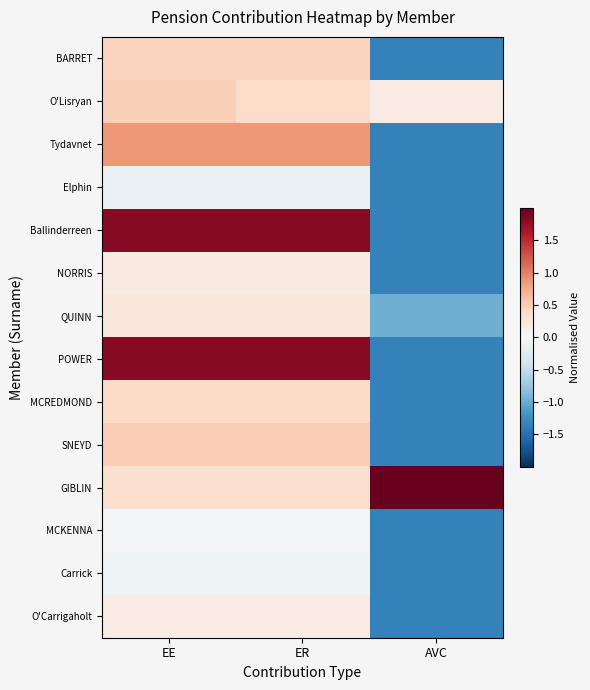

Reading left to right, extract all data points from this chart.

BARRET: EE=0.4	ER=0.4	AVC=-1.4
O'Lisryan: EE=0.5	ER=0.4	AVC=0.2
Tydavnet: EE=0.9	ER=0.9	AVC=-1.4
Elphin: EE=-0.1	ER=-0.1	AVC=-1.4
Ballinderreen: EE=1.8	ER=1.8	AVC=-1.4
NORRIS: EE=0.2	ER=0.2	AVC=-1.4
QUINN: EE=0.2	ER=0.2	AVC=-1.0
POWER: EE=1.8	ER=1.8	AVC=-1.4
MCREDMOND: EE=0.4	ER=0.4	AVC=-1.4
SNEYD: EE=0.5	ER=0.5	AVC=-1.4
GIBLIN: EE=0.3	ER=0.3	AVC=2.0
MCKENNA: EE=-0.0	ER=-0.0	AVC=-1.4
Carrick: EE=-0.1	ER=-0.1	AVC=-1.4
O'Carrigaholt: EE=0.2	ER=0.2	AVC=-1.4